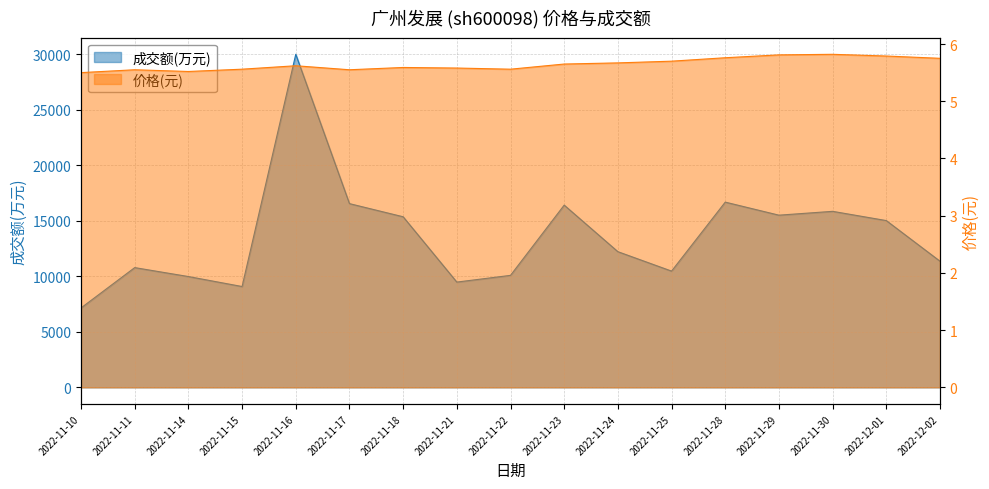

Which series has the widest spread of values?

成交额(万元)